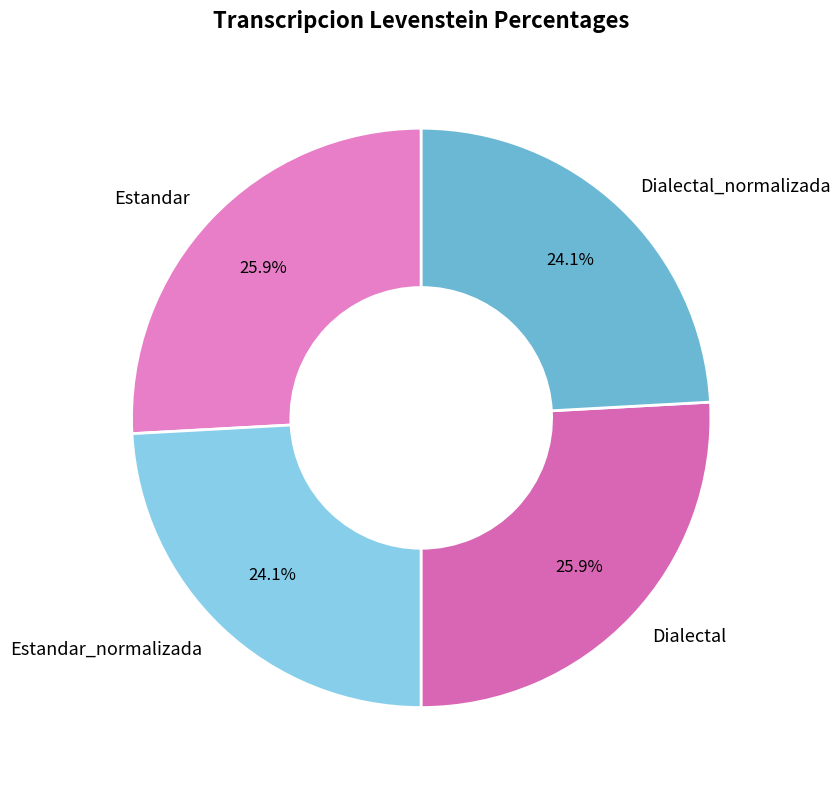

Count the number of slices in the pie.

4